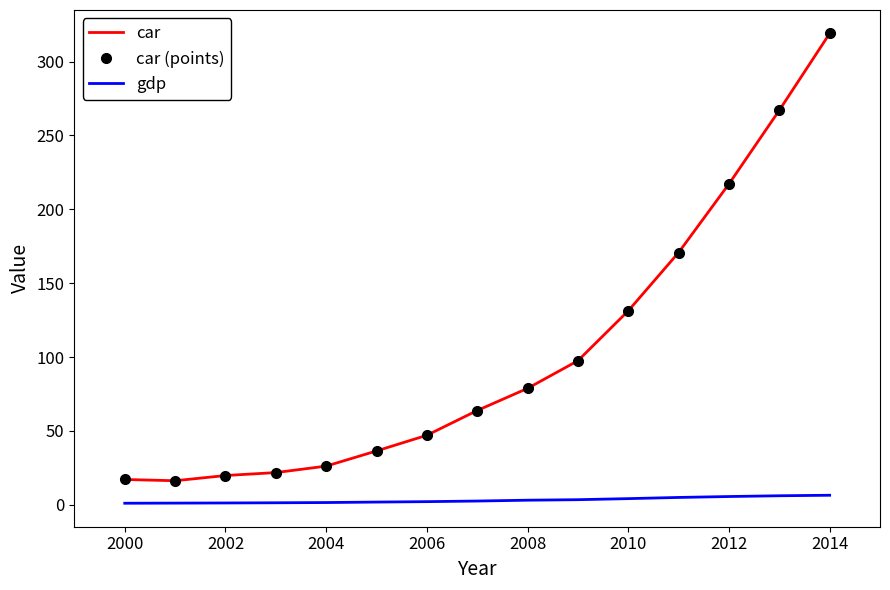

How many lines are shown in the chart?

3